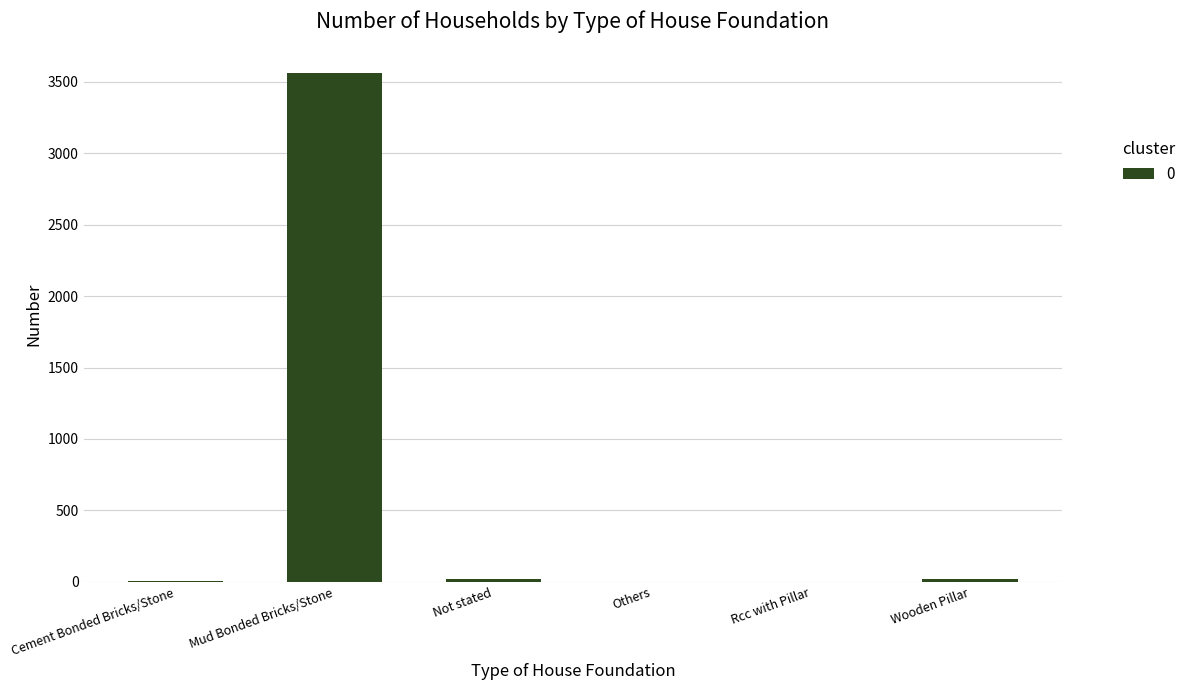

How many distinct data groups are displayed?

1